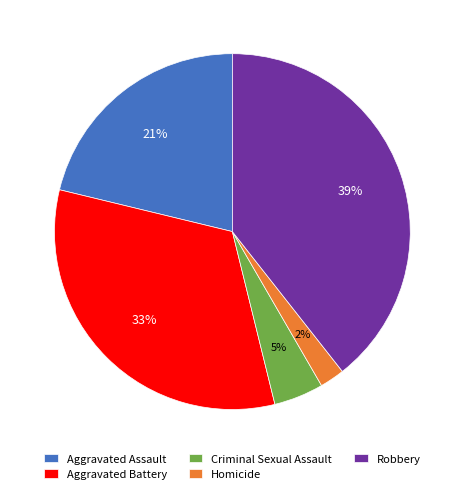

Is the sum of Criminal Sexual Assault and Aggravated Assault greater than half?

No